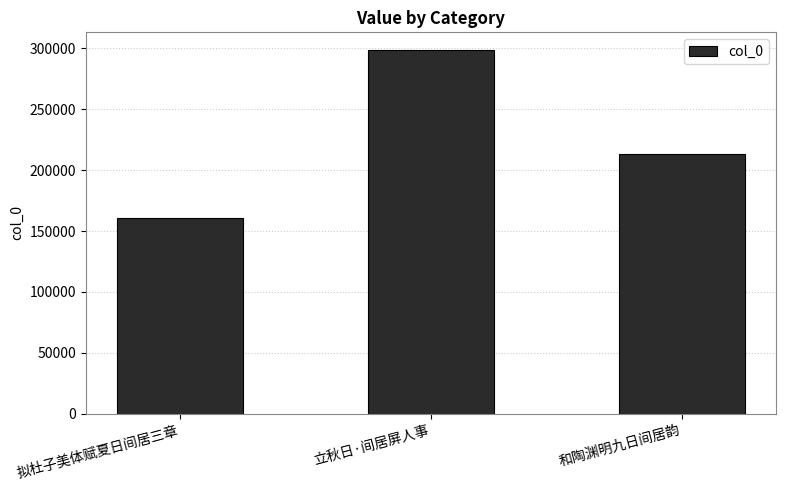

What is the sum of the values at 拟杜子美体赋夏日间居三章 and 立秋日·间居屏人事?

458855